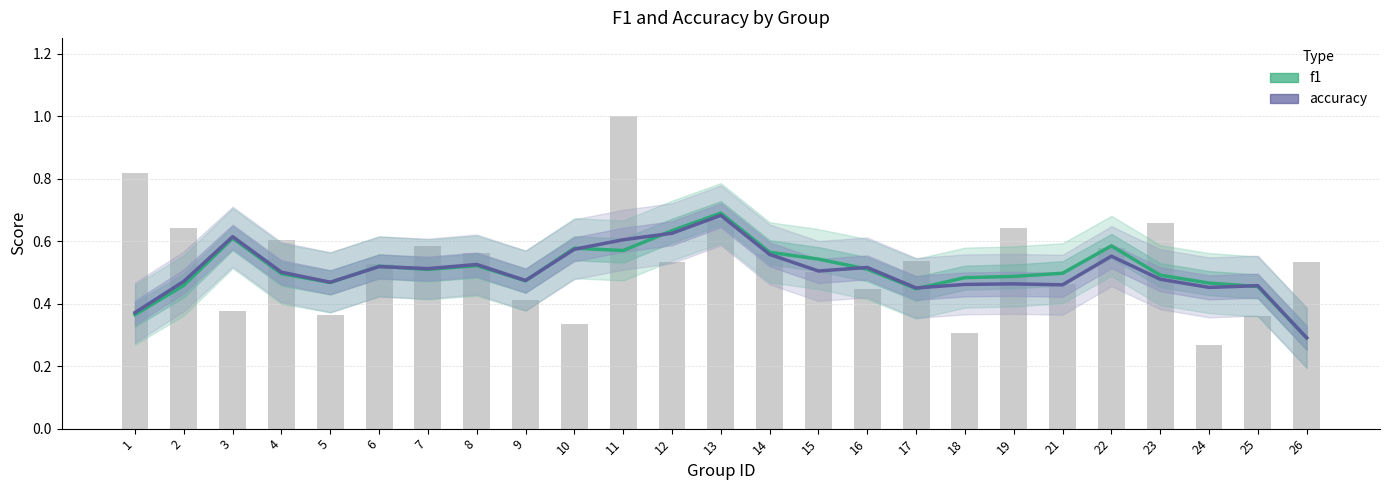

True or false: accuracy has a value of 0.8 at 21.

False